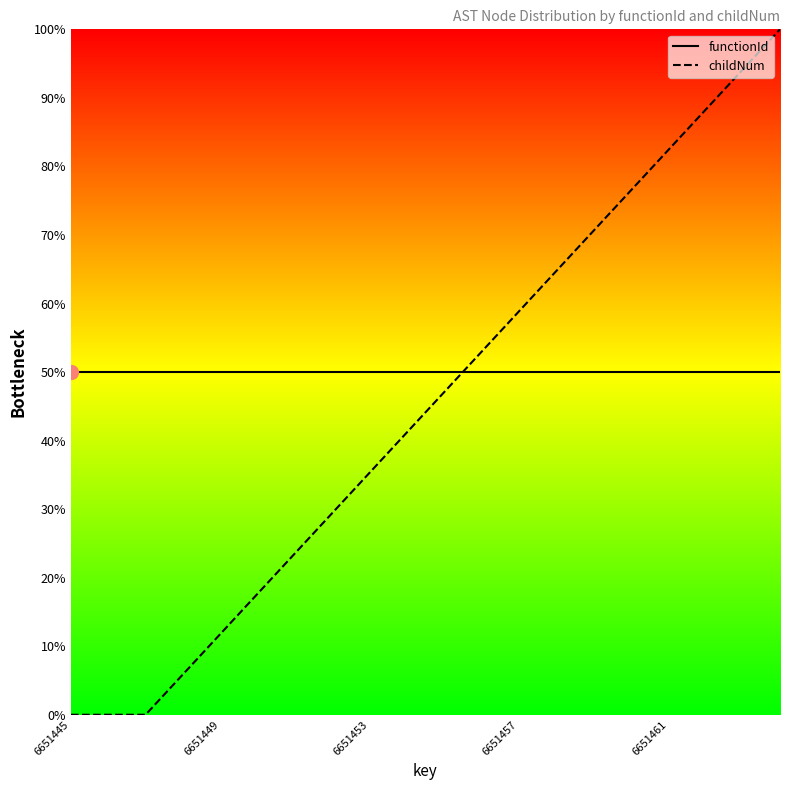

Rank the series at 6651461 from highest to lowest value.

childNum, functionId